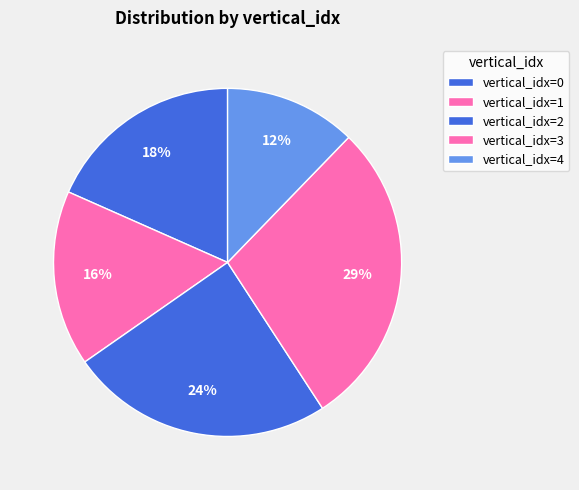

How many slices are in this pie chart?

5